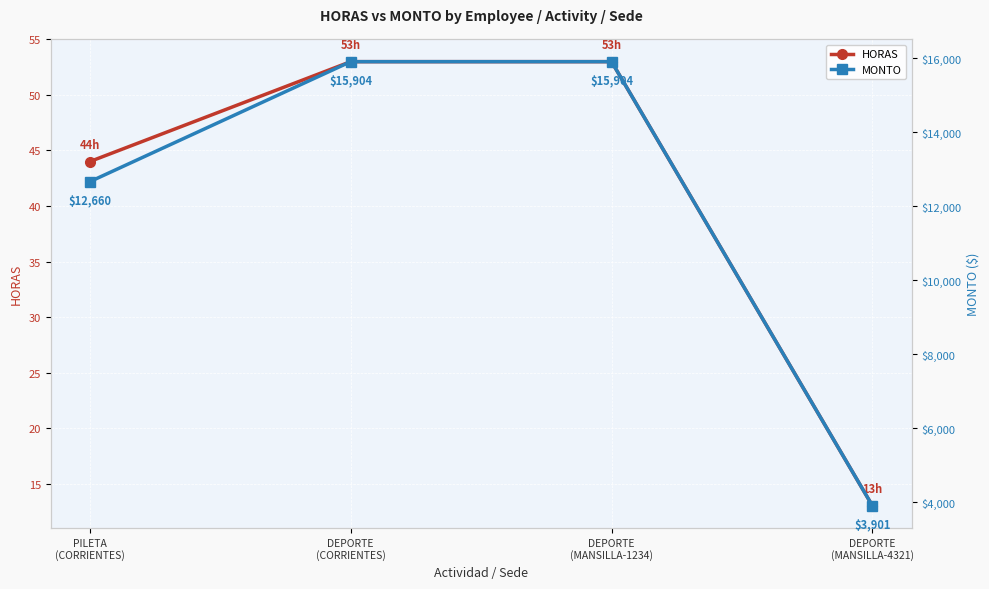

Reading right to left, transcribe all the data shown in this chart.

HORAS: DEPORTE
(MANSILLA-4321)=13.0	DEPORTE
(MANSILLA-1234)=53.0	DEPORTE
(CORRIENTES)=53.0	PILETA
(CORRIENTES)=44.0
MONTO: DEPORTE
(MANSILLA-4321)=3900.9	DEPORTE
(MANSILLA-1234)=15903.7	DEPORTE
(CORRIENTES)=15903.7	PILETA
(CORRIENTES)=12659.7